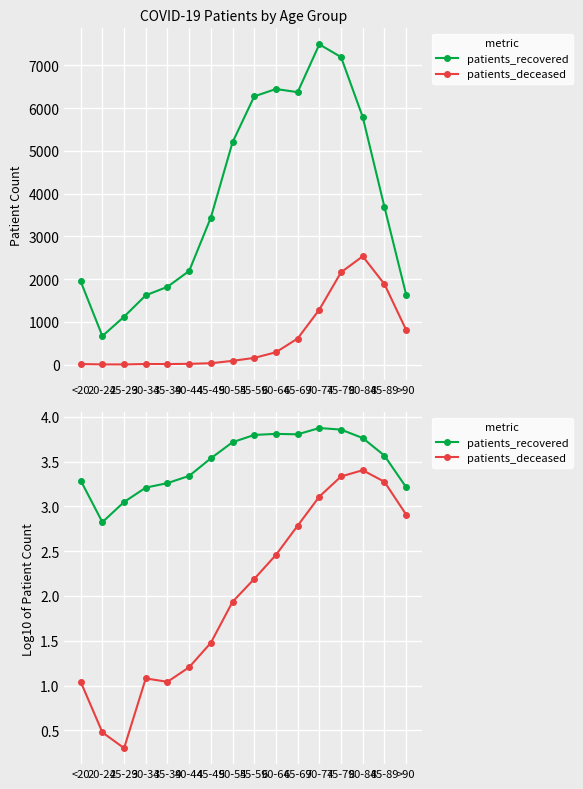

At which label does patients_recovered first exceed 3?

<20